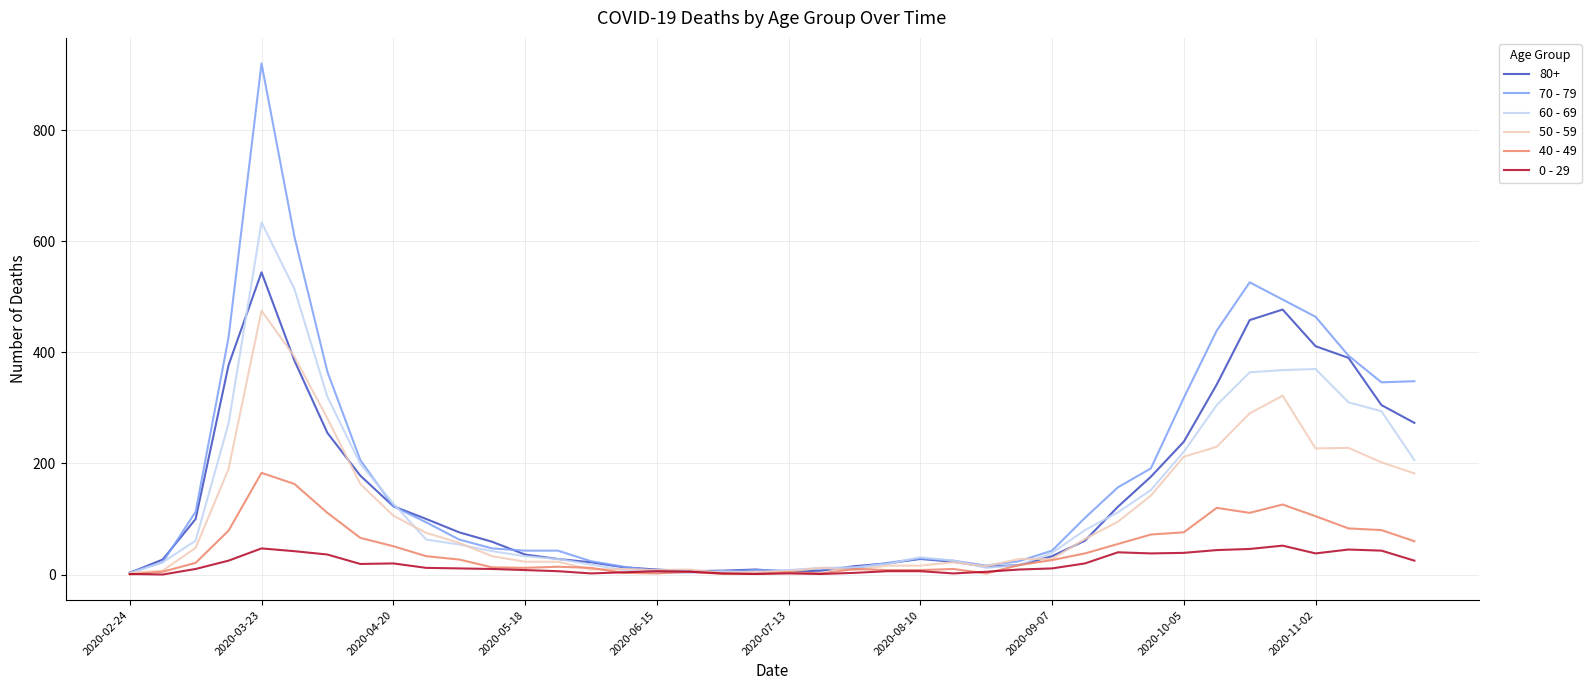

List the series in order of their peak value, highest first.

70 - 79, 60 - 69, 80+, 50 - 59, 40 - 49, 0 - 29